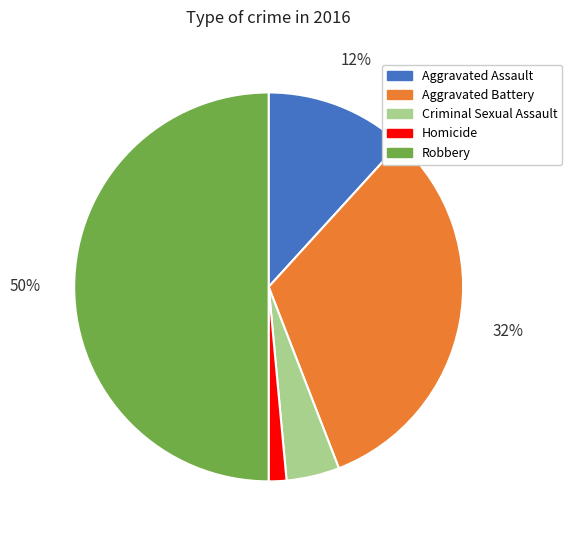

To the nearest percent, what is the difference between the Robbery and Criminal Sexual Assault slice percentages?

46%